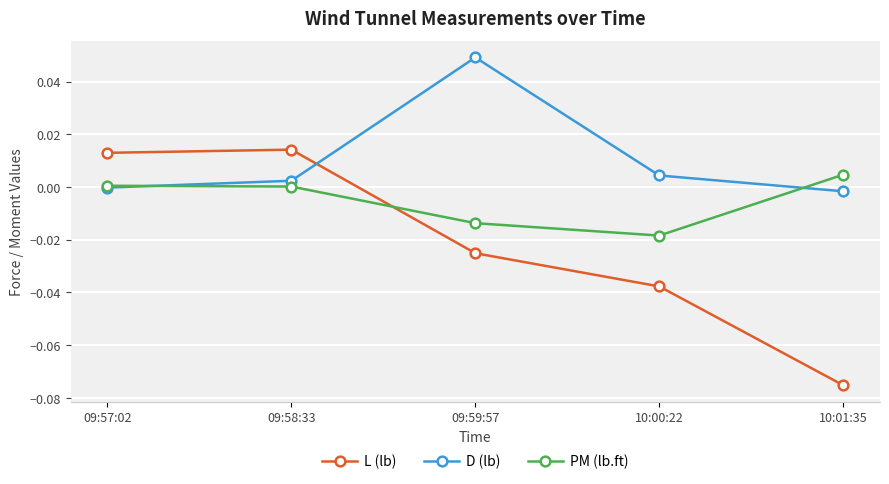

List the series in order of their peak value, highest first.

D (lb), L (lb), PM (lb.ft)